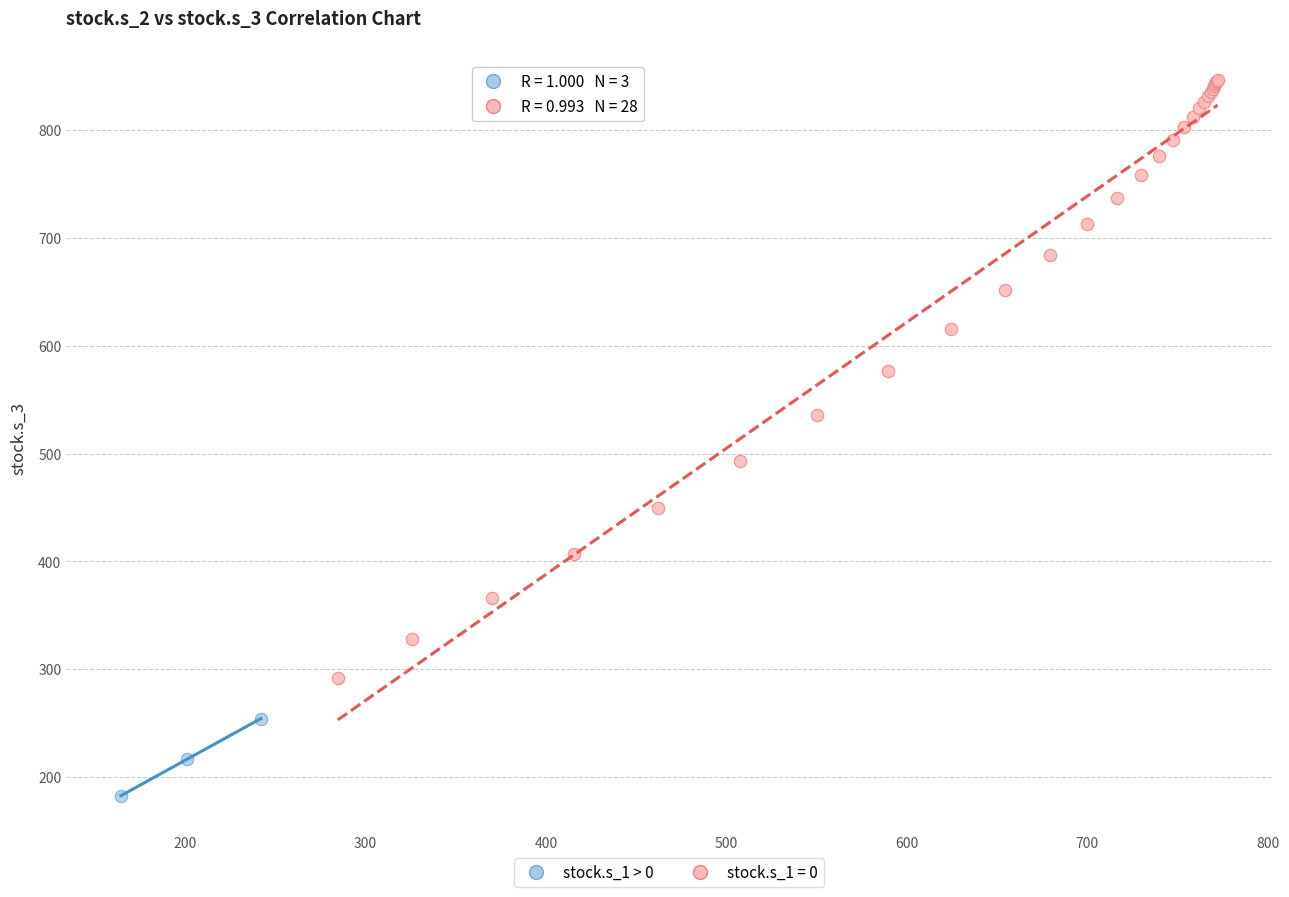

Which series reaches the maximum Y coordinate?

stock.s_1 = 0